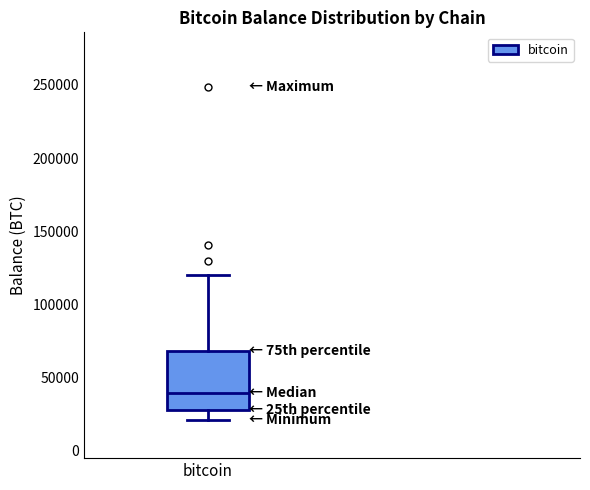

Read this box plot against the y-axis: the position of the median line, the range covered by the box, and the ends of both whiskers. The values are not printed on the chart, so give them approximately, as read against the axis.

median 40000, box 30000 to 70000, whiskers 20000 to 120000